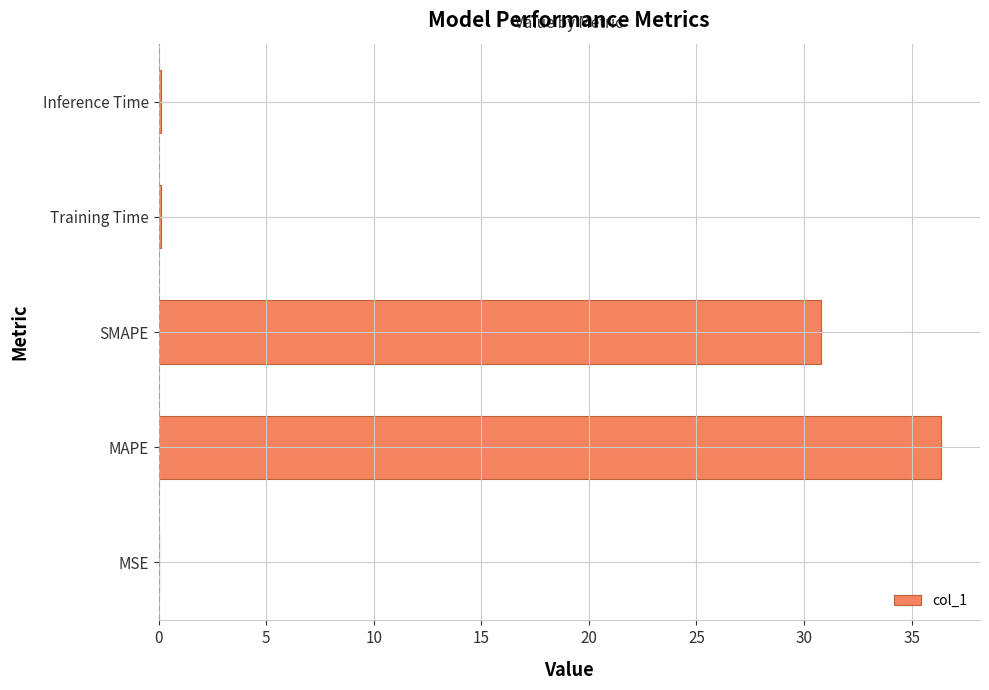

What is the greatest value displayed?

36.4